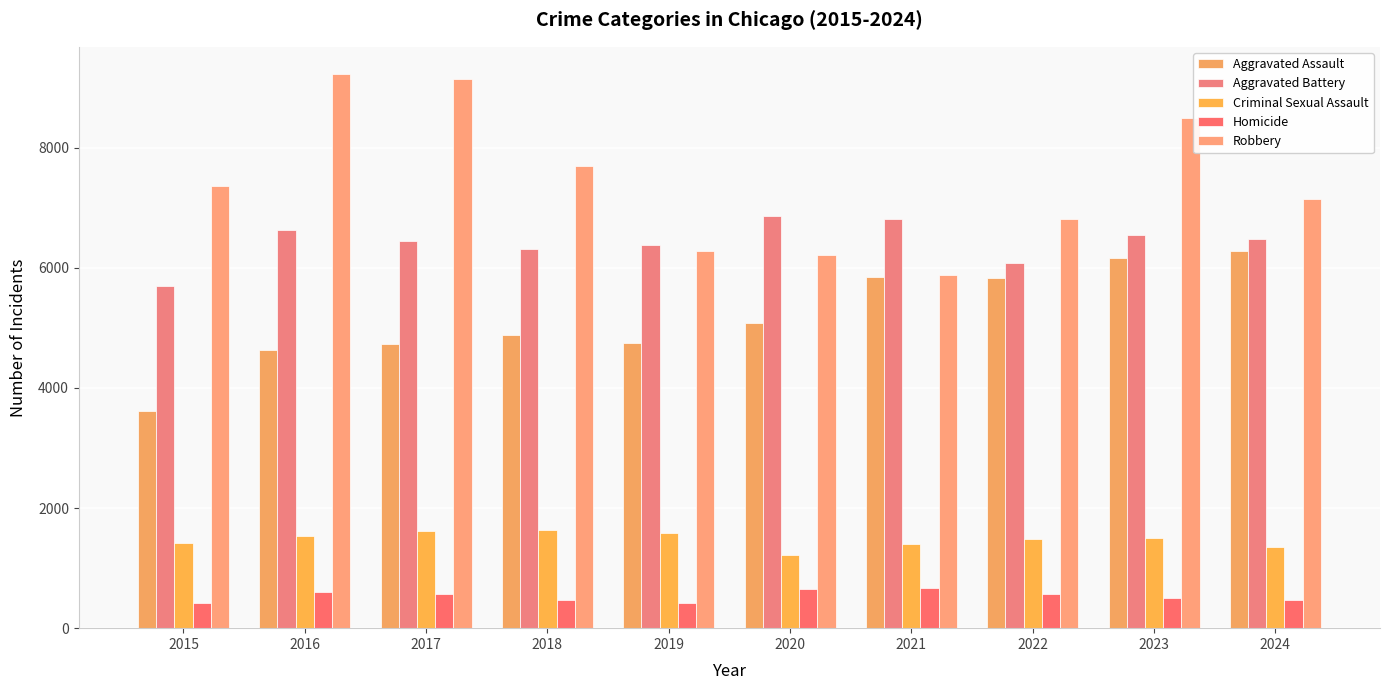

Reading left to right, list all the values displayed in this chart.

Aggravated Assault: 2015=3620	2016=4635	2017=4731	2018=4888	2019=4744	2020=5082	2021=5846	2022=5838	2023=6159	2024=6283
Aggravated Battery: 2015=5702	2016=6628	2017=6454	2018=6317	2019=6381	2020=6868	2021=6805	2022=6072	2023=6540	2024=6485
Criminal Sexual Assault: 2015=1414	2016=1539	2017=1614	2018=1640	2019=1580	2020=1224	2021=1407	2022=1486	2023=1500	2024=1357
Homicide: 2015=411	2016=606	2017=572	2018=476	2019=418	2020=647	2021=662	2022=576	2023=508	2024=462
Robbery: 2015=7364	2016=9218	2017=9147	2018=7690	2019=6279	2020=6207	2021=5876	2022=6812	2023=8499	2024=7150